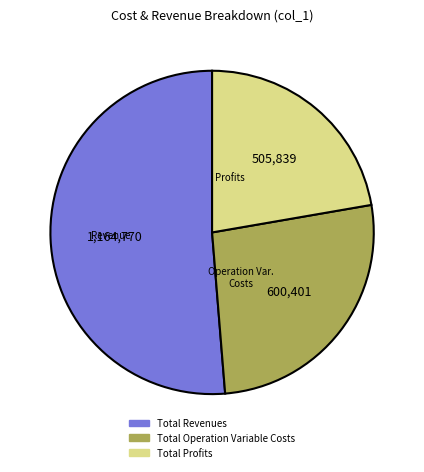

Is there any slice that represents more than half of the pie?

Yes